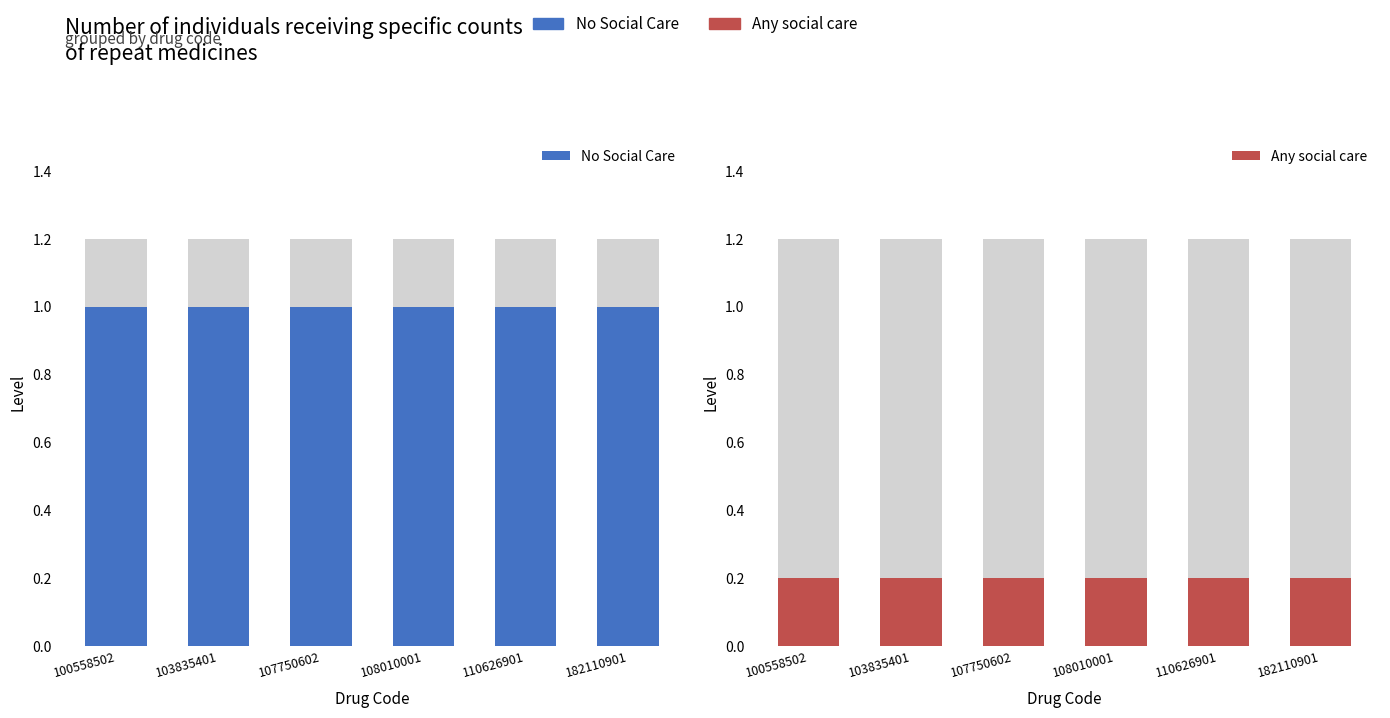

Reading right to left, what are all the values shown in this chart?

No Social Care: 182110901=1.0	110626901=1.0	108010001=1.0	107750602=1.0	103835401=1.0	100558502=1.0
Any social care: 182110901=0.2	110626901=0.2	108010001=0.2	107750602=0.2	103835401=0.2	100558502=0.2